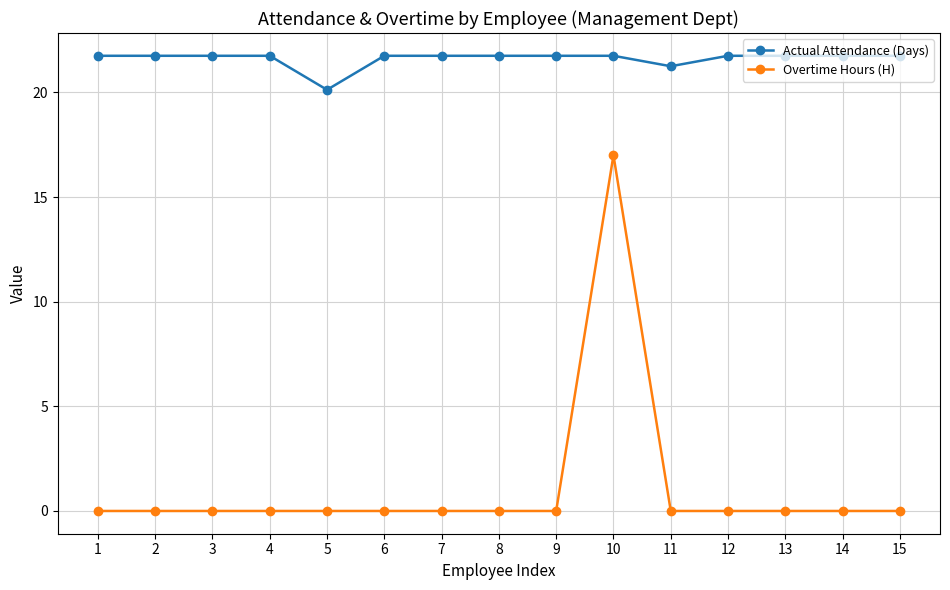

True or false: Actual Attendance (Days) and Overtime Hours (H) intersect in this chart.

False